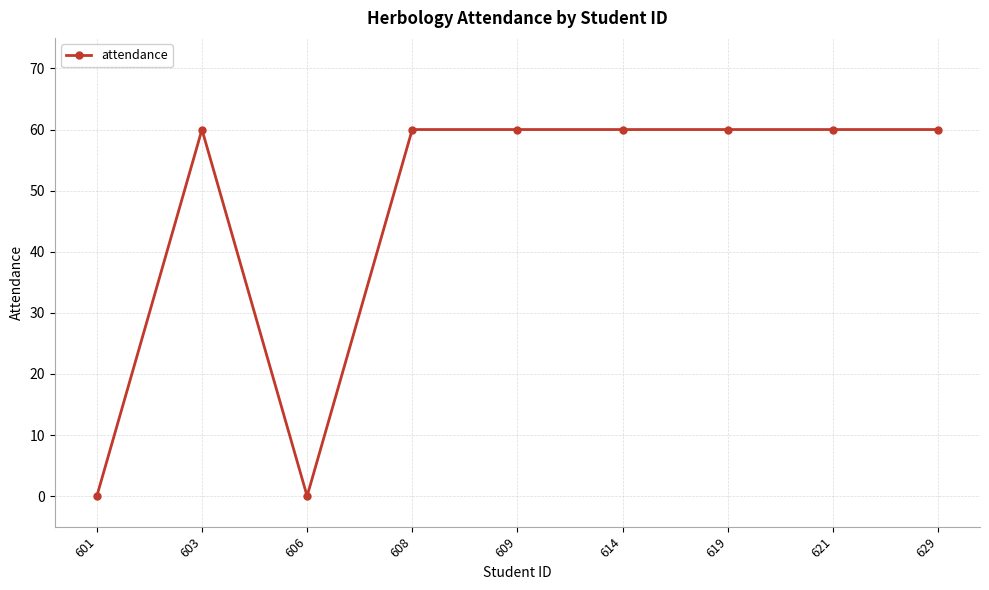

Reading right to left, what are all the values shown in this chart?

629=60	621=60	619=60	614=60	609=60	608=60	606=0	603=60	601=0